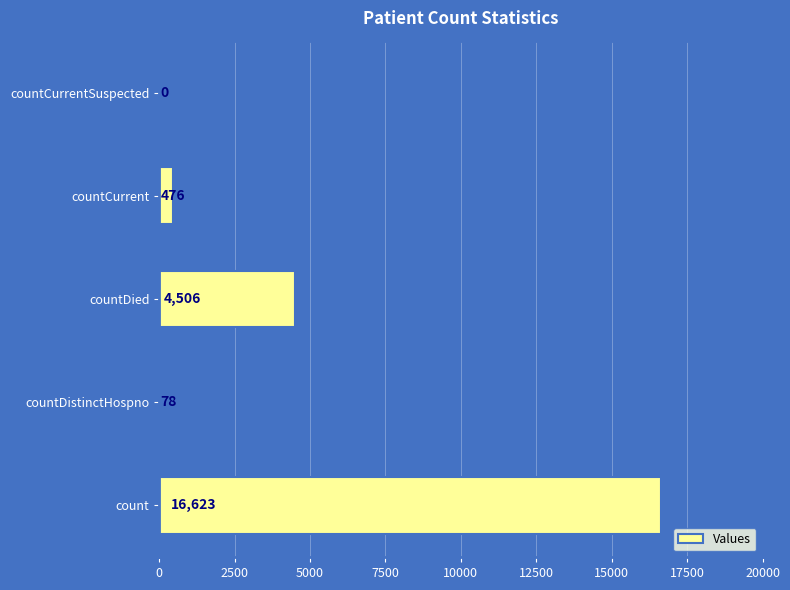

At which label is the value closest to 8311?

countDied